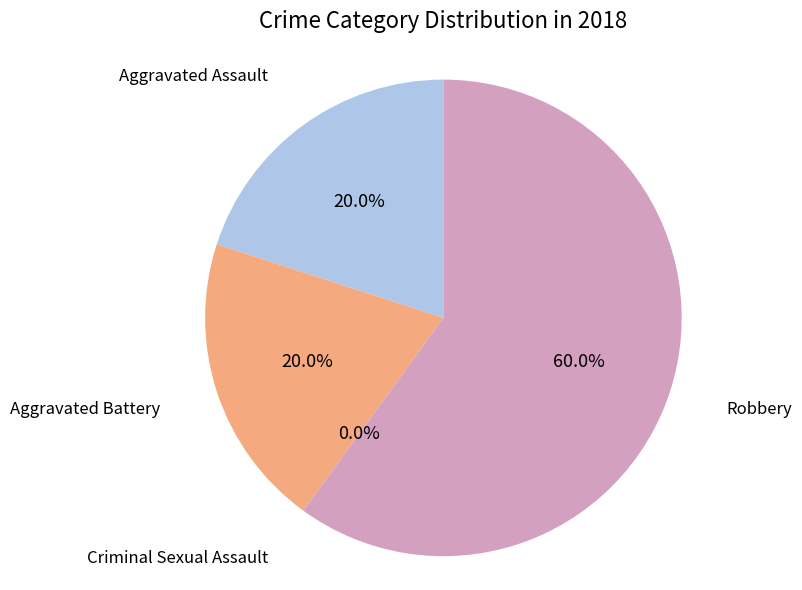

To the nearest percent, what is the combined percentage of Robbery and Aggravated Battery?

80%